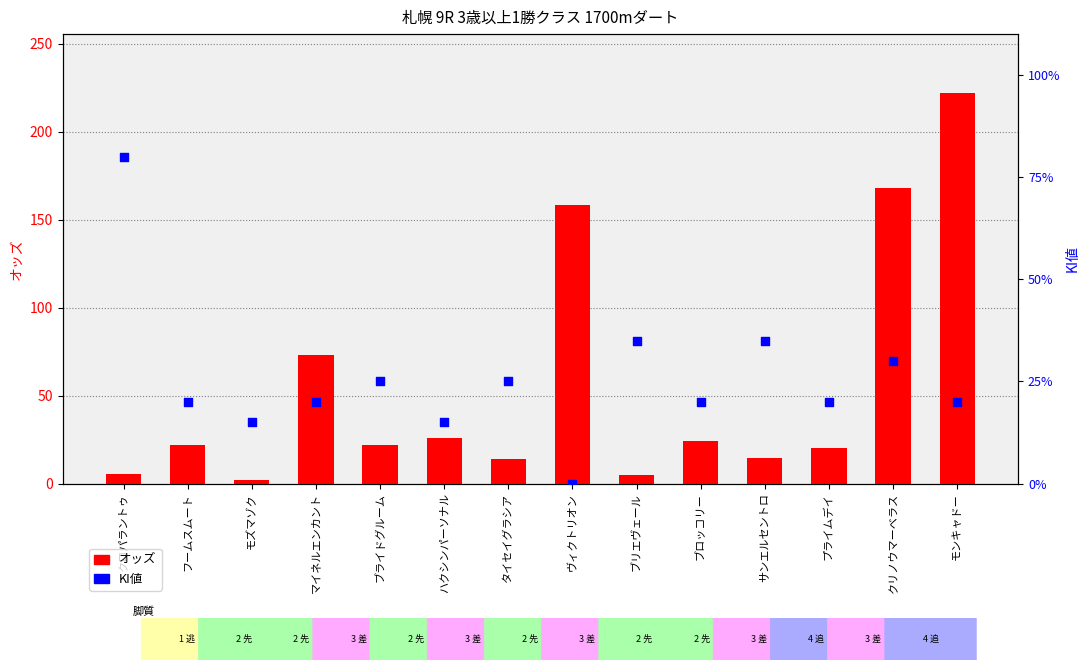

Is the value of KI値 at クリノウマーベラス greater than the value of オッズ at モズマゾク?

Yes